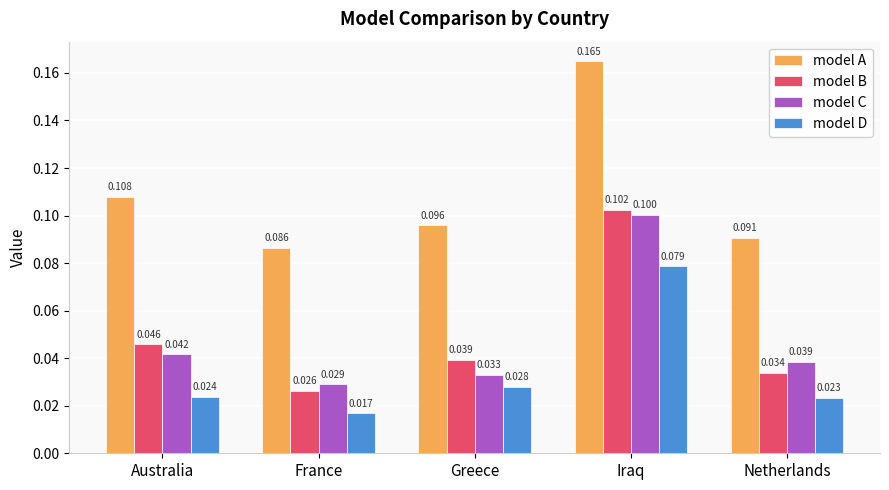

Between Australia and Iraq, which series saw the biggest shift?

model C